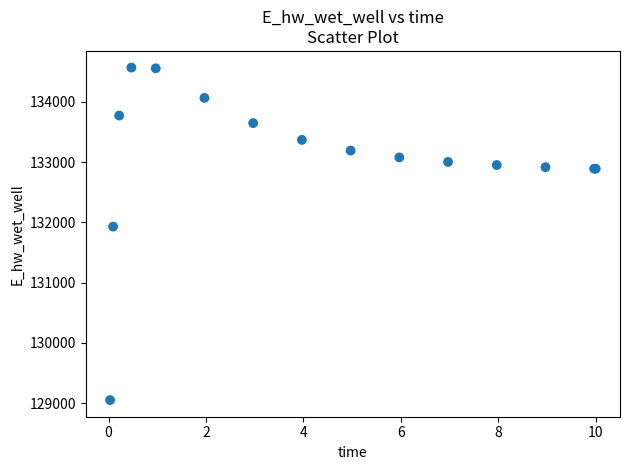

What Y value in the scatter plot is closest to 131809?

131928.9